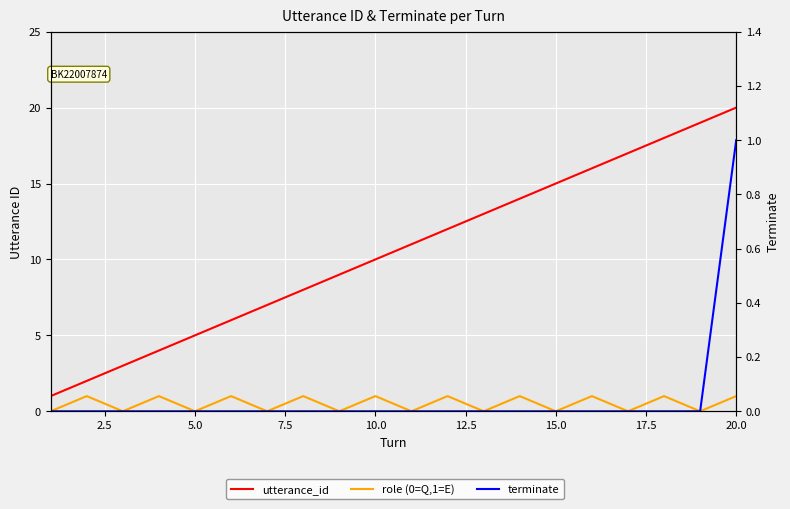

True or false: utterance_id and role (0=Q,1=E) intersect in this chart.

False